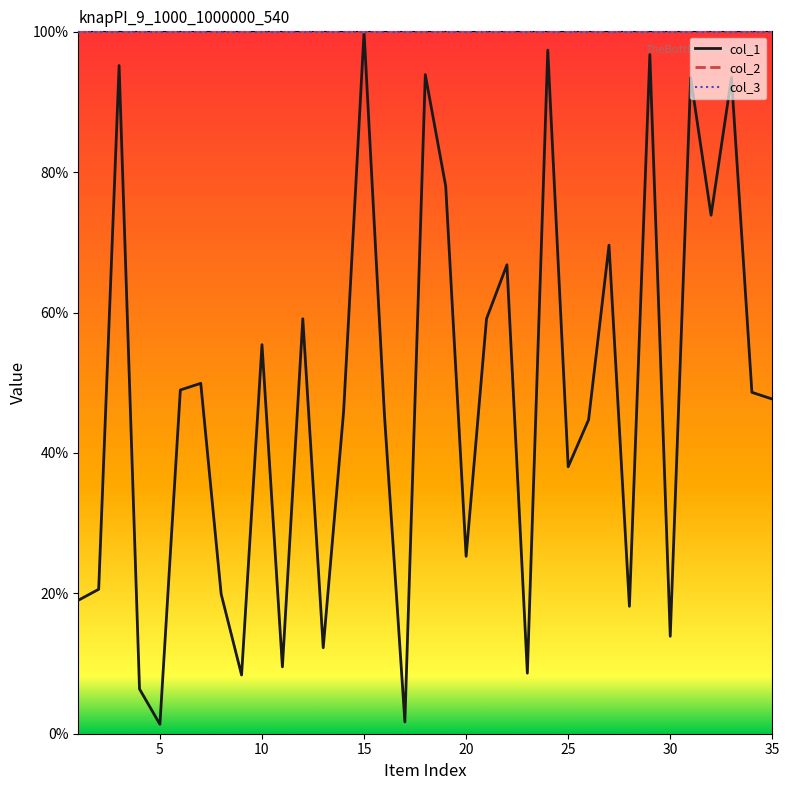

How many intersections are there between col_2 and col_1?

2